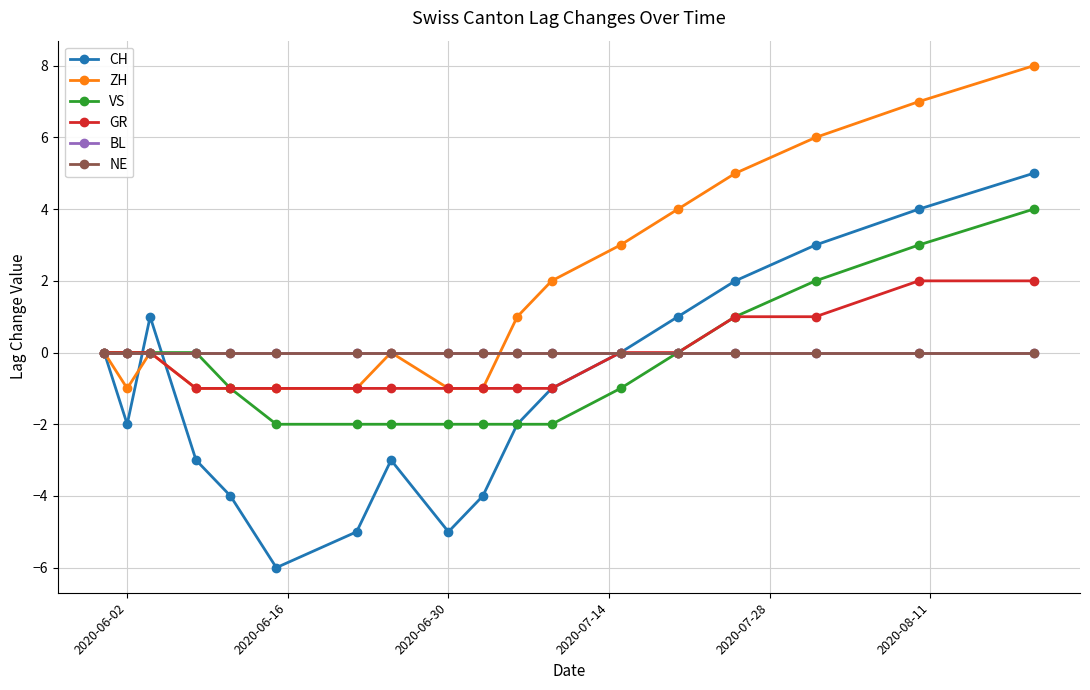

True or false: VS and BL intersect in this chart.

False